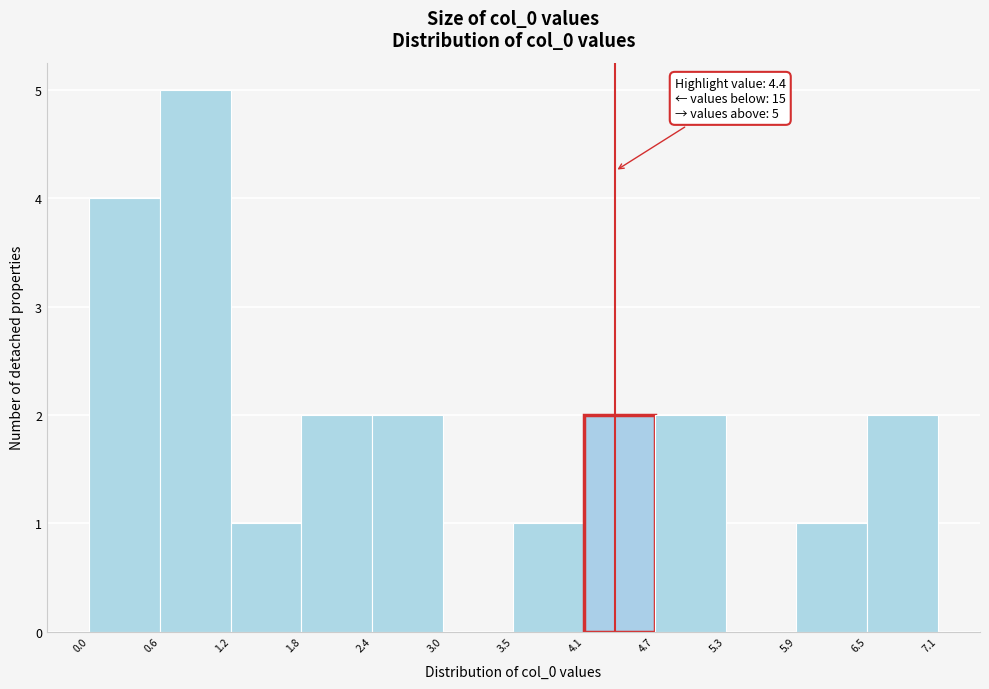

Which range on the x-axis has the tallest bar?

0.6 to 1.2